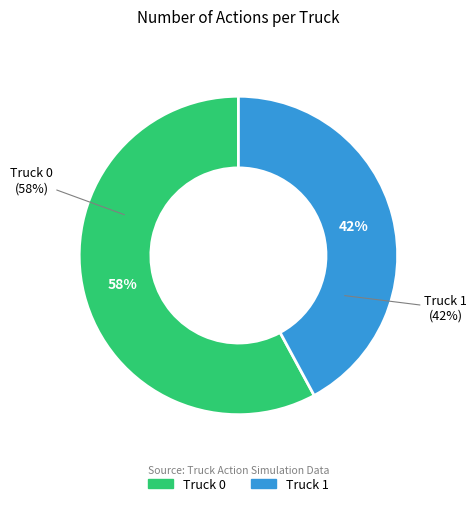

How much of the chart is everything except Truck 0?

42.1%